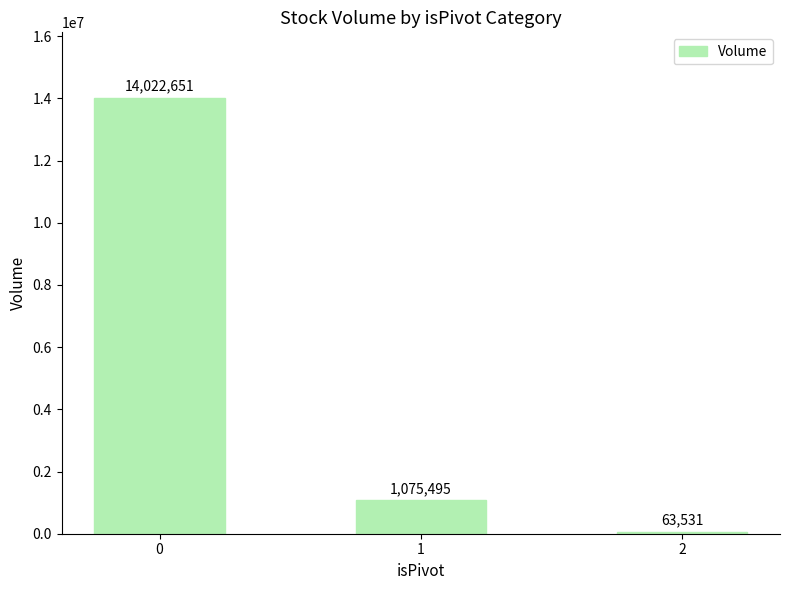

What is the value of the 1st bar from the left?

14022651